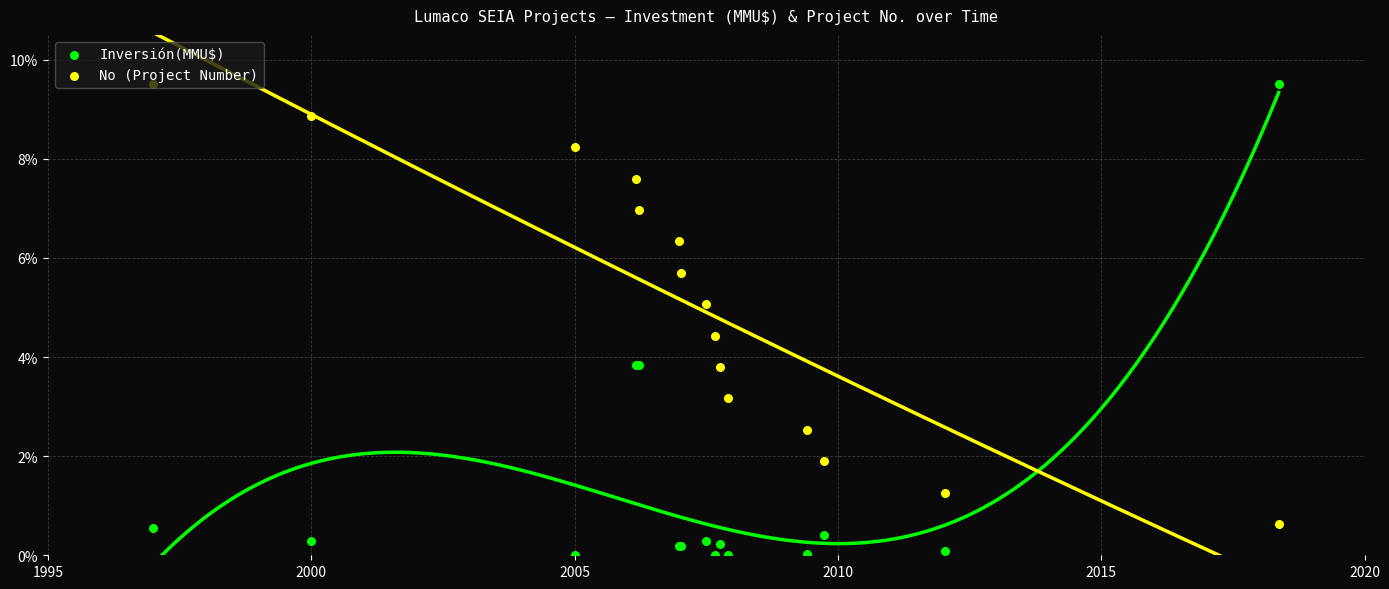

Which series contains the highest Y value?

Inversión(MMU$)